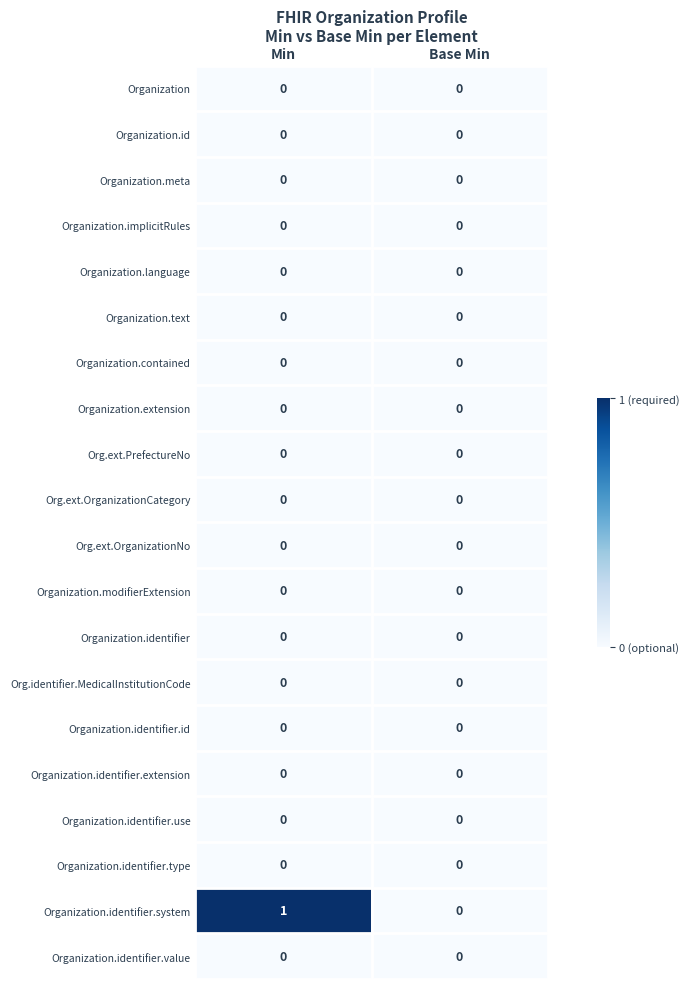

Which category has the highest value across all series?

Min